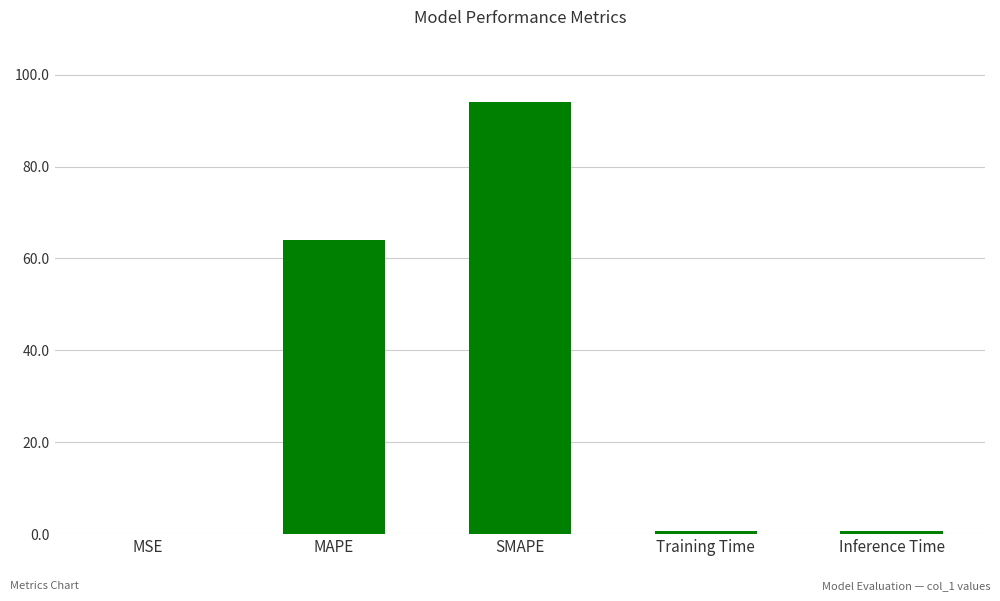

Is it true that the value at SMAPE is 94.1?

True